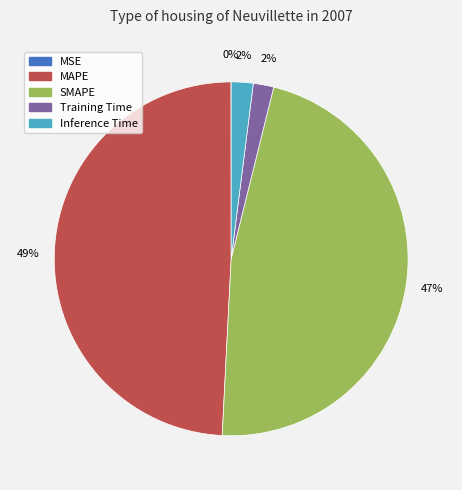

Between SMAPE and MAPE, which is larger?

MAPE